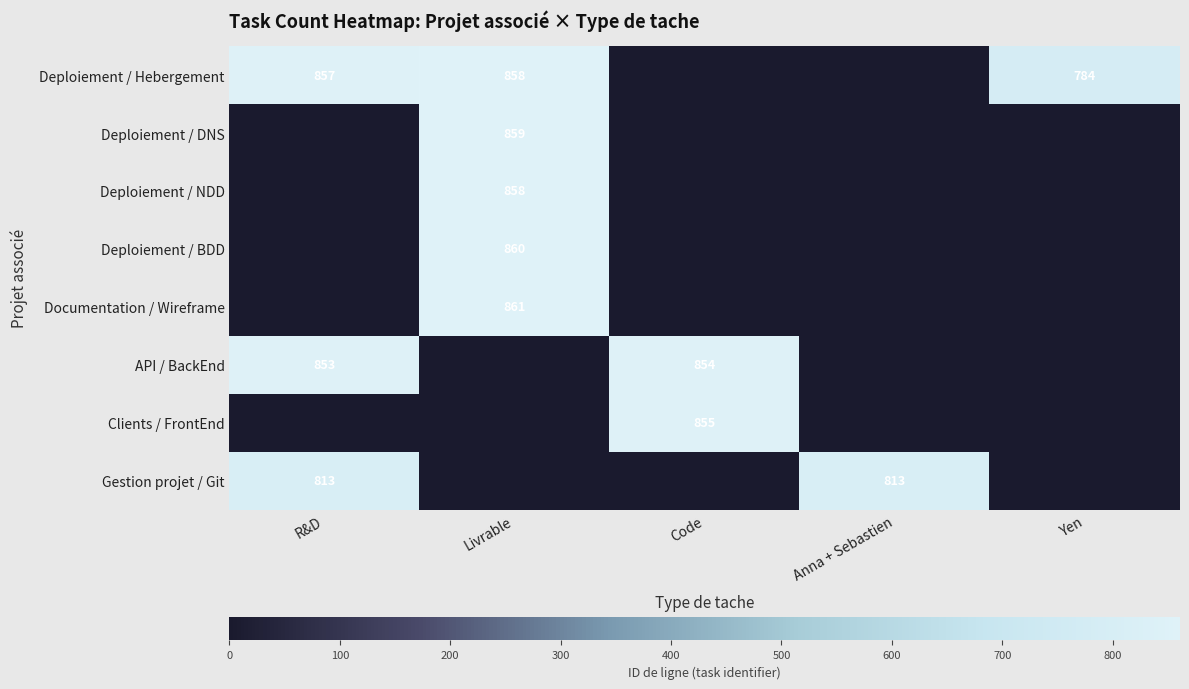

Is it true that Gestion projet / Git equals 813 at Anna + Sebastien?

True